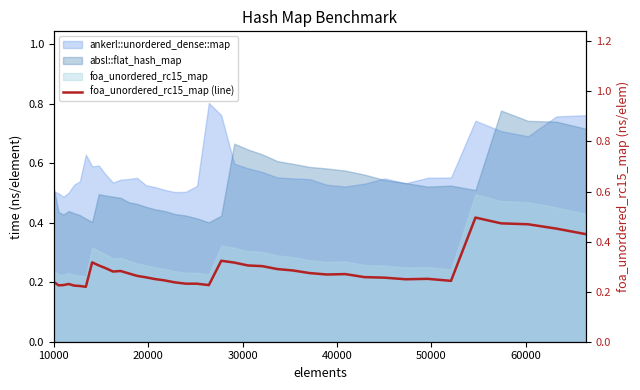

What is the smallest value displayed?

0.2